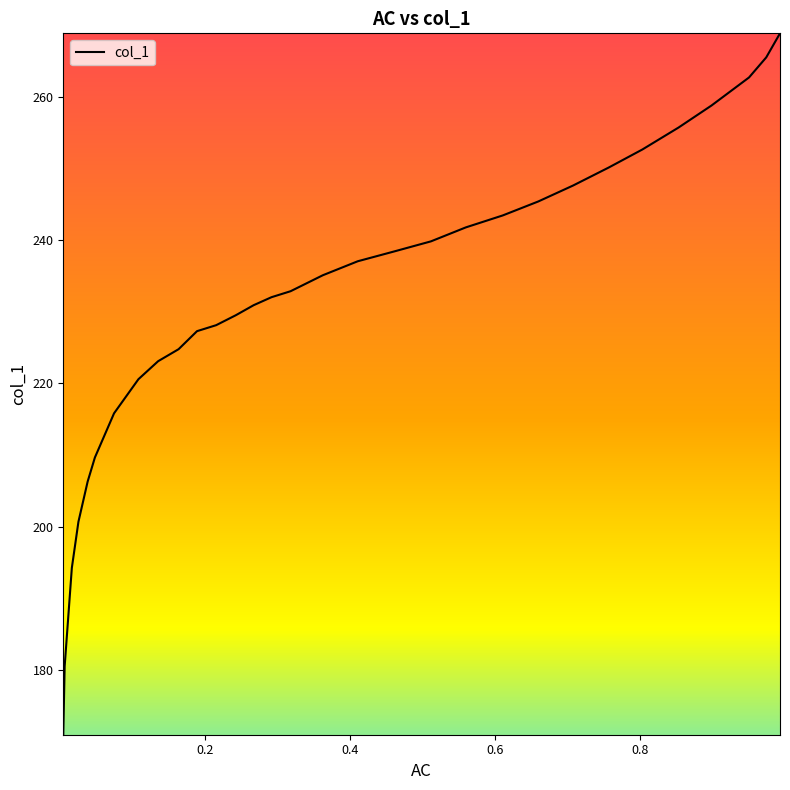

What is the greatest value displayed?

268.9